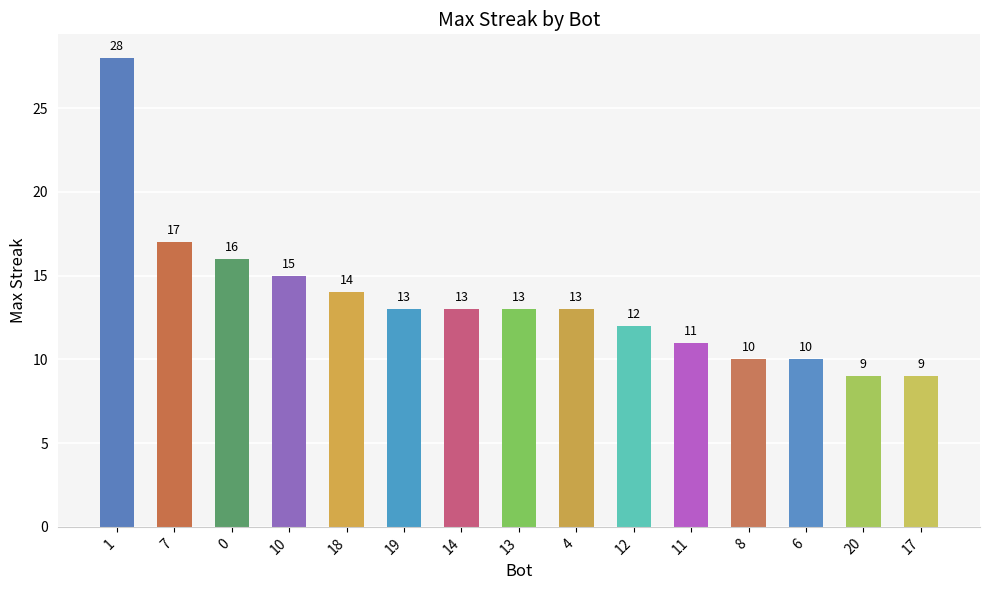

Where is the data nearest to the value 18?

7